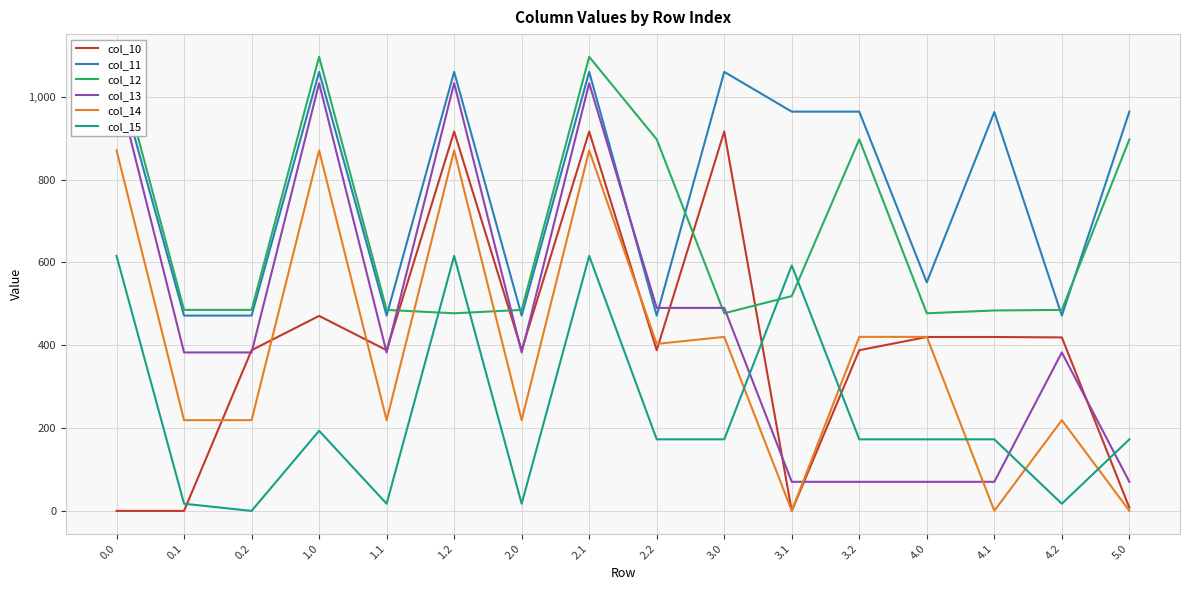

What is the average value of the col_10 series?

401.7